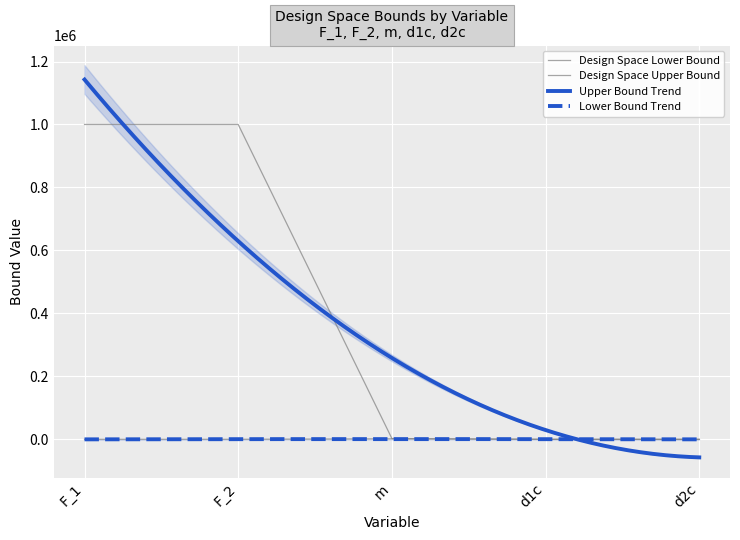

True or false: Design Space Upper Bound has a value of 0.2 at d1c.

False